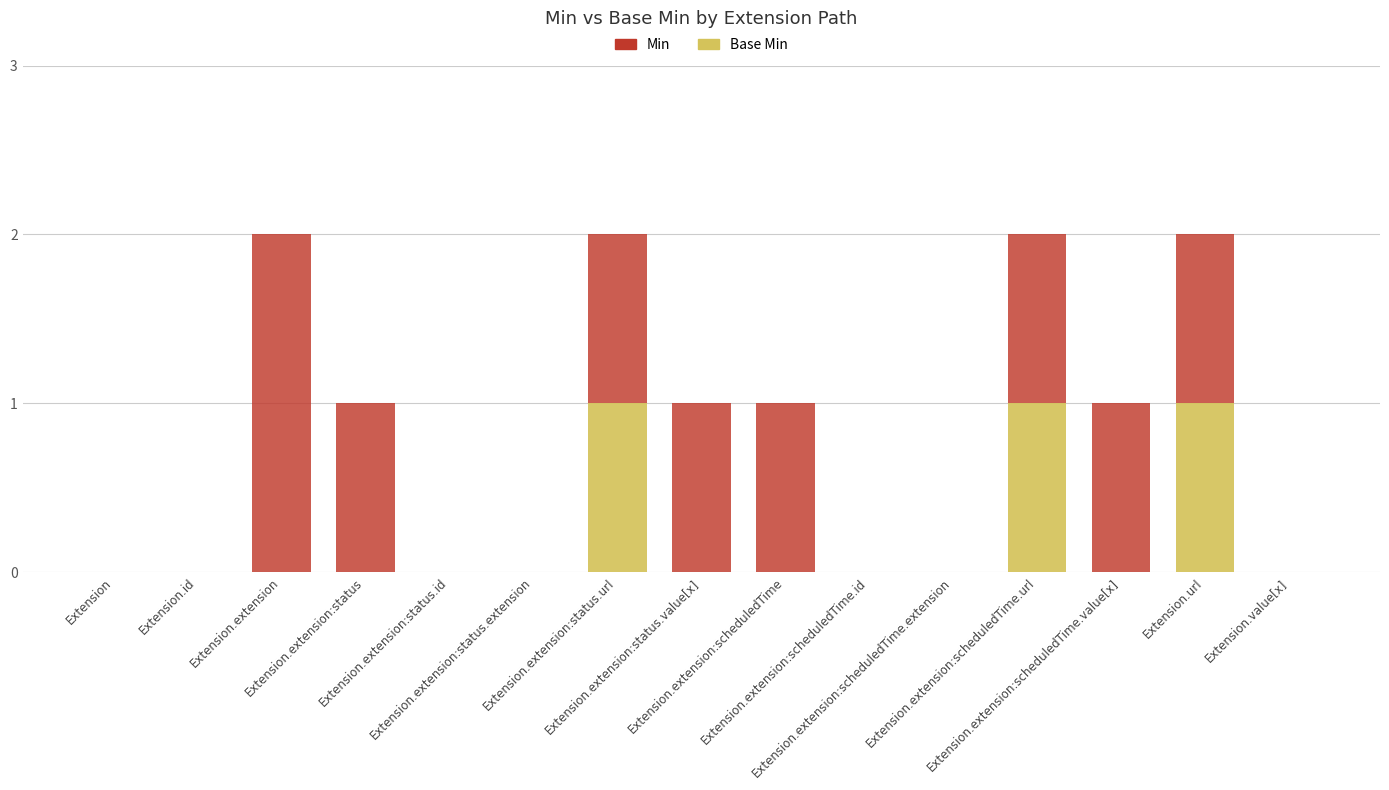

What value does the Min series have at Extension.extension:scheduledTime?

1